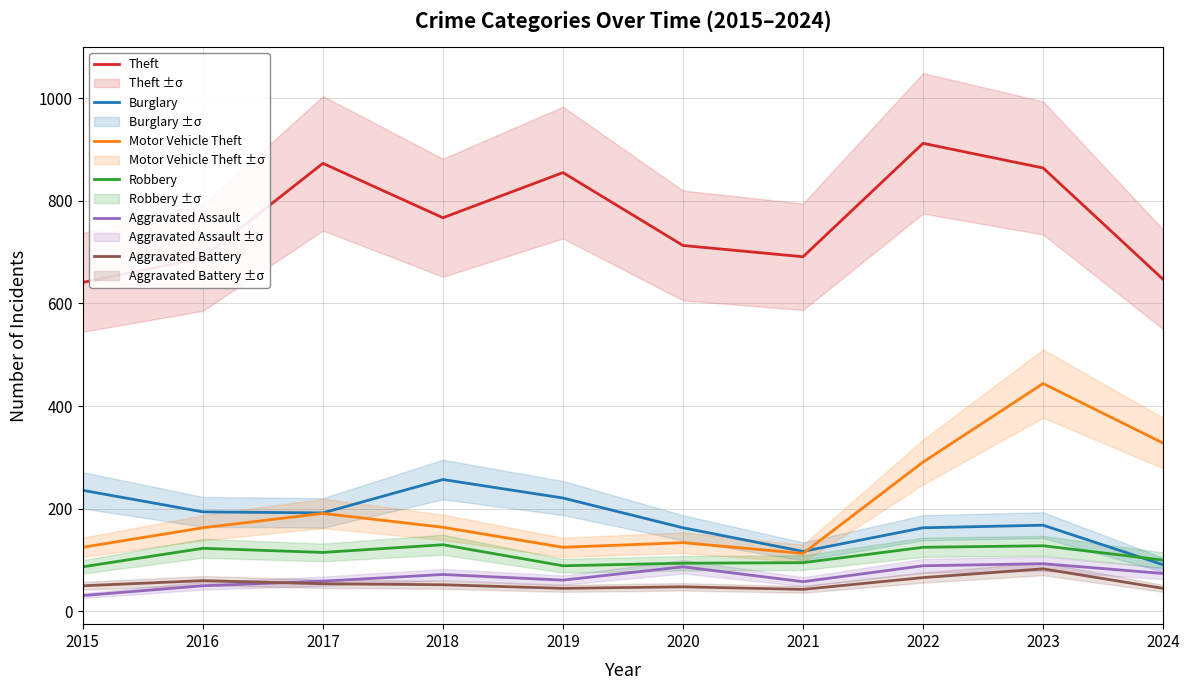

What is the sum of all Theft values?

7652